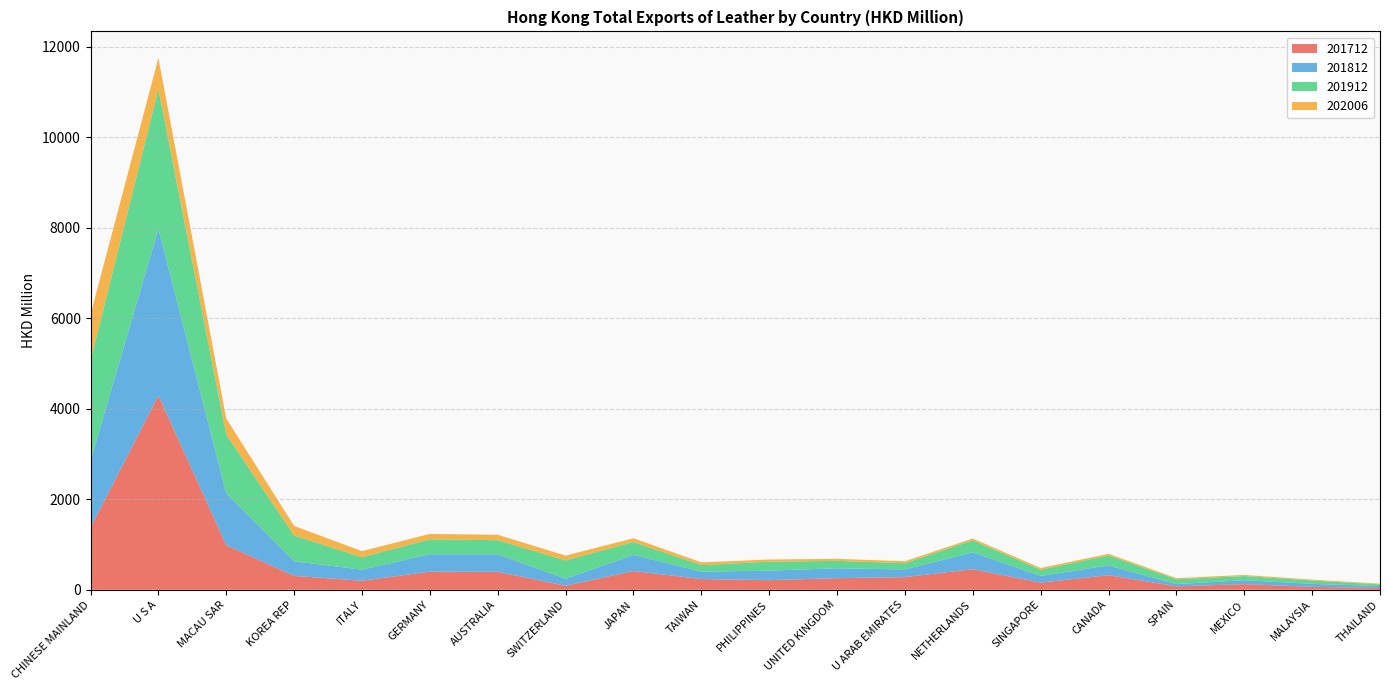

Reading left to right, what are all the values shown in this chart?

201712: 1373.2	4293.1	985.9	306.4	199.6	400.0	396.3	88.2	414.8	237.2	212.0	255.3	279.3	455.3	158.2	322.3	76.2	124.6	64.7	40.3
201812: 1479.0	3683.2	1143.4	323.3	244.1	385.0	386.5	156.1	354.9	162.7	210.8	219.4	170.0	369.7	149.2	214.3	48.9	86.6	66.0	41.9
201912: 2207.9	3085.2	1300.0	569.8	273.8	329.9	312.8	403.7	284.8	144.7	197.7	163.2	137.6	268.8	134.6	222.2	106.2	92.0	73.8	36.1
202006: 1017.7	689.9	354.7	210.9	135.6	119.6	119.4	106.3	83.6	60.6	47.3	45.5	43.0	38.6	38.5	34.8	25.2	24.4	19.1	16.3